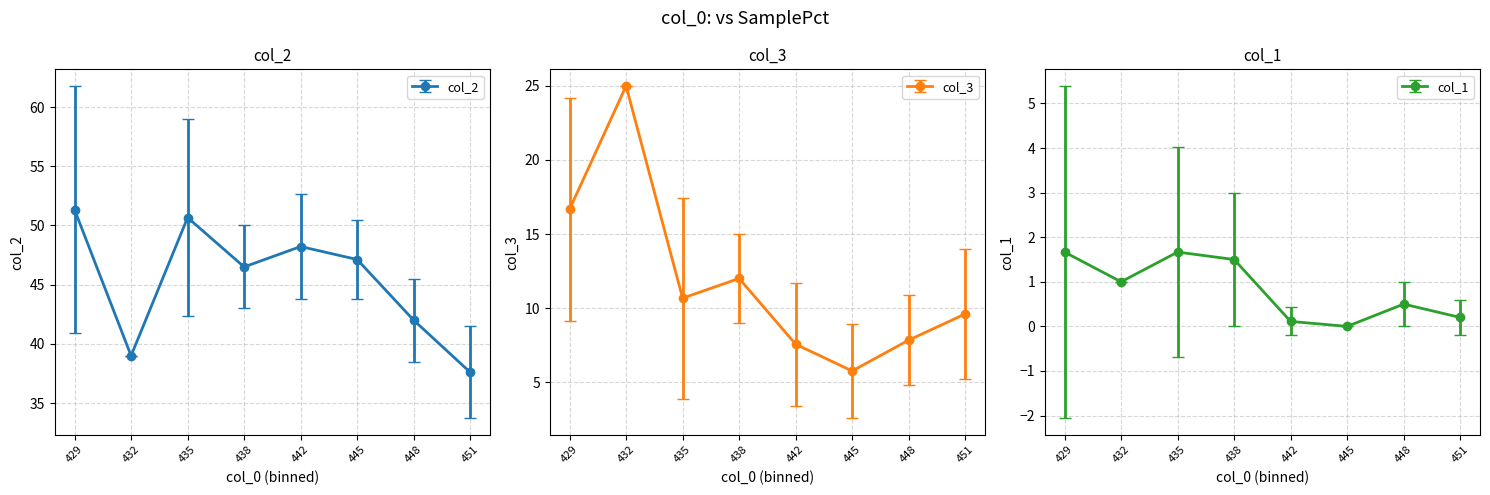

Count the number of data series in this chart.

3